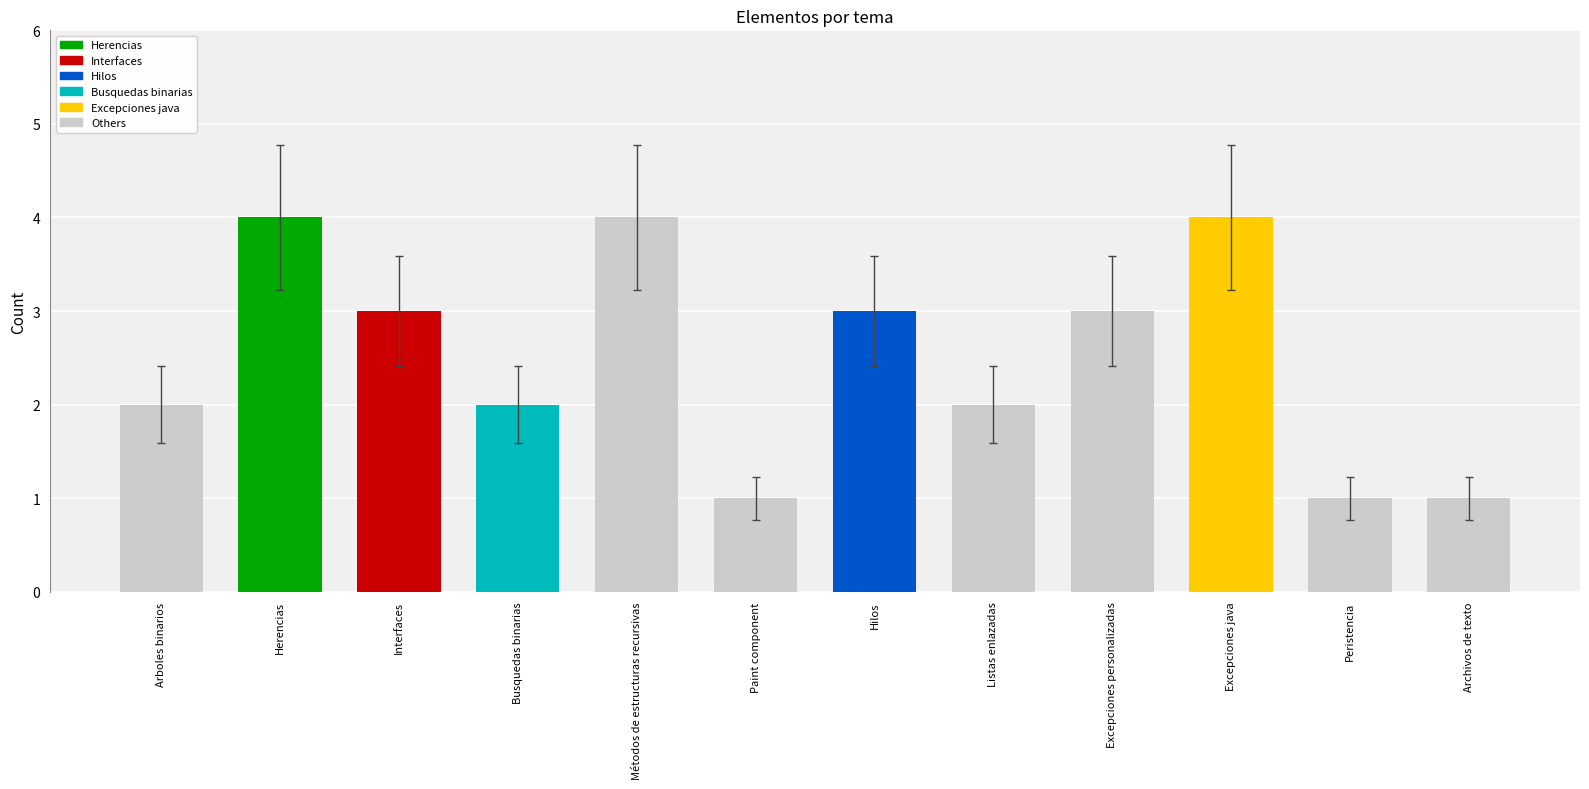

Is it true that the value at Interfaces is 3?

True